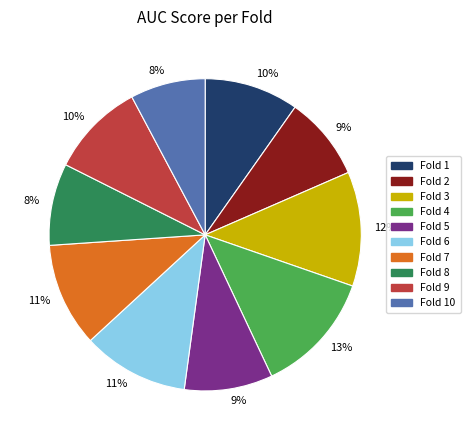

To the nearest percent, what is the average slice percentage?

10%